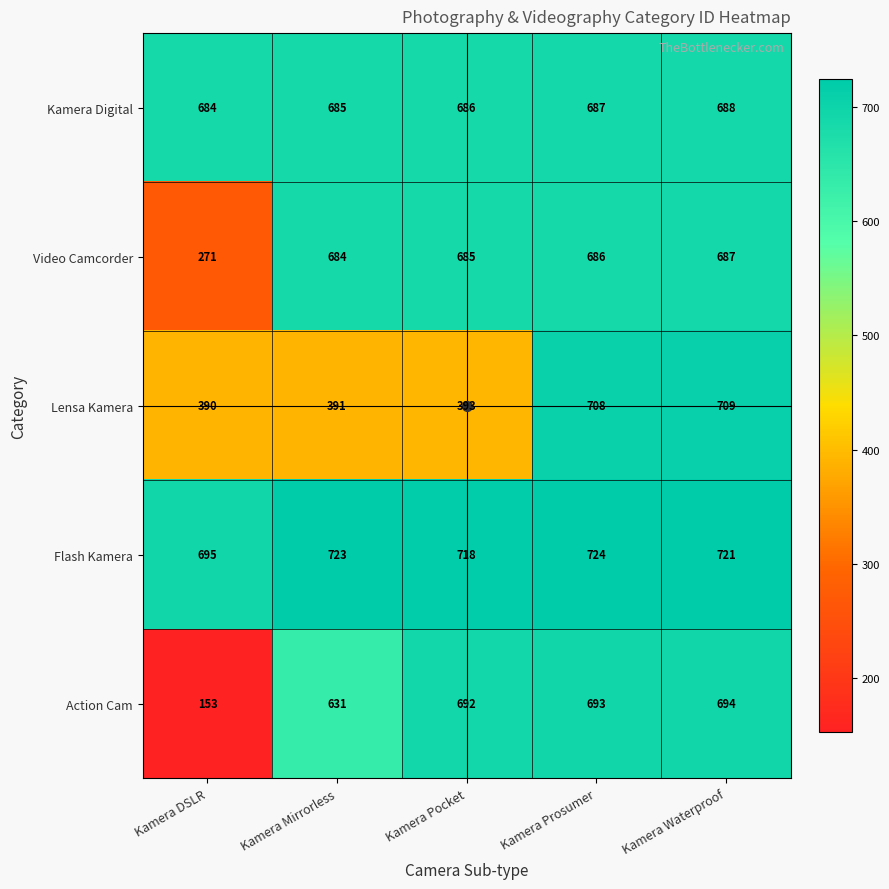

Between Kamera DSLR and Kamera Pocket, which series saw the biggest shift?

Action Cam